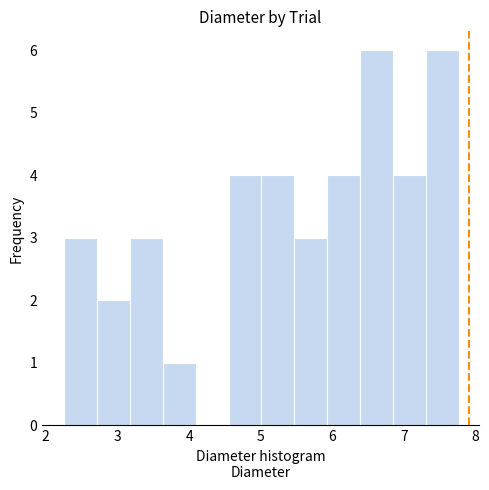

How tall is the bar that spans 5.9 to 6.4 on the x-axis? Neither the bar edges nor the heights are printed on the chart, so give them approximately, as read against the axes.

4